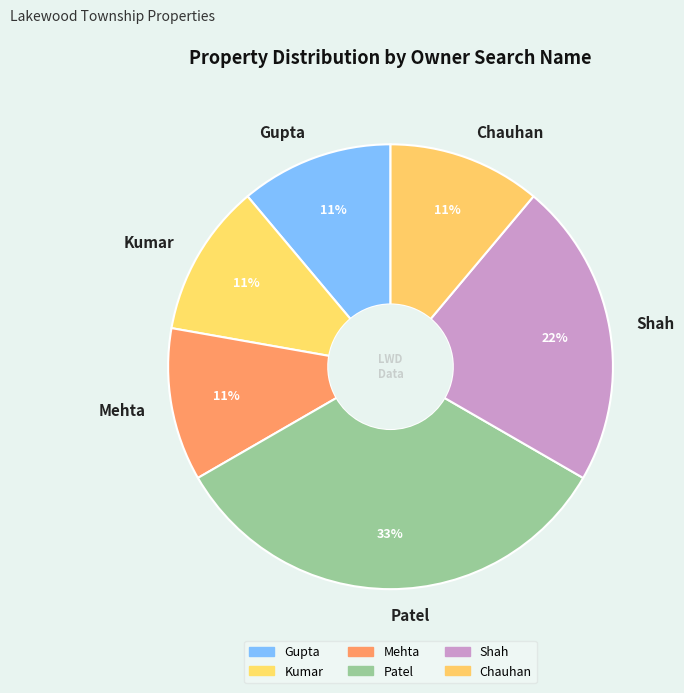

Between Chauhan and Shah, which is larger?

Shah